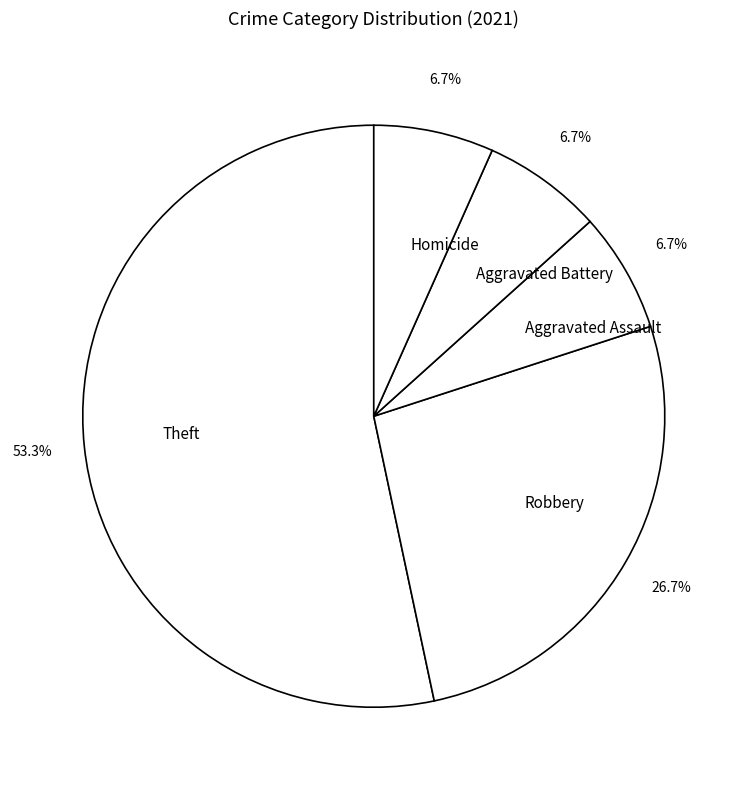

To the nearest percent, what is the difference between the largest and smallest slice percentages?

47%